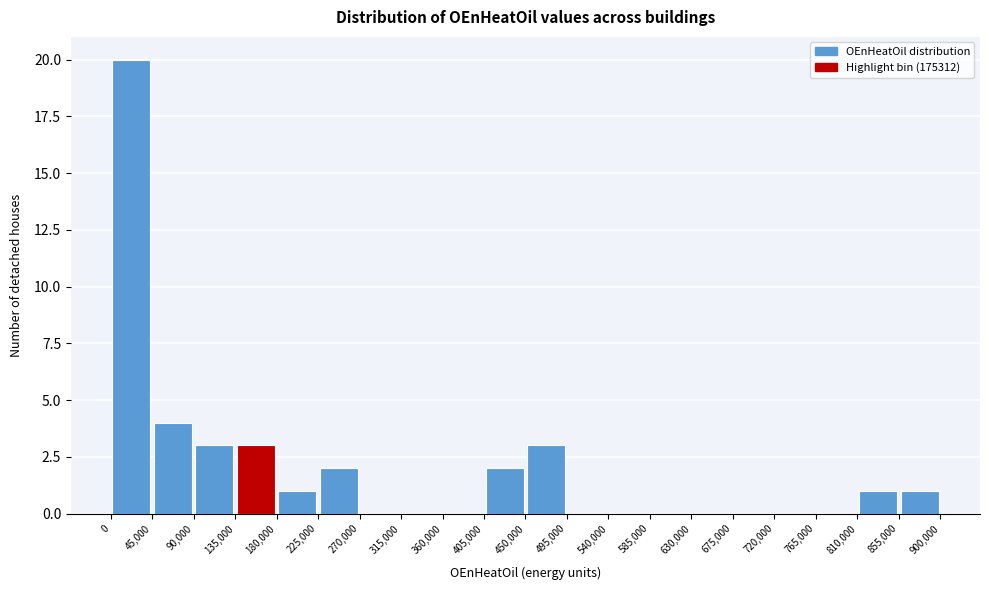

Reading left to right, transcribe this chart: for each bar, give the range it covers on the x-axis and its height. The values are not printed on the chart, so give them approximately, as read against the axis.

0 to 45,000: 20
45,000 to 90,000: 4
90,000 to 135,000: 3
135,000 to 180,000: 3
180,000 to 225,000: 1
225,000 to 270,000: 2
270,000 to 315,000: 0
315,000 to 360,000: 0
360,000 to 405,000: 0
405,000 to 450,000: 2
450,000 to 495,000: 3
495,000 to 540,000: 0
540,000 to 585,000: 0
585,000 to 630,000: 0
630,000 to 675,000: 0
675,000 to 720,000: 0
720,000 to 765,000: 0
765,000 to 810,000: 0
810,000 to 855,000: 1
855,000 to 900,000: 1